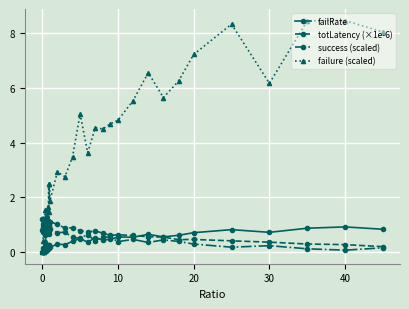

Which series has the largest total across all categories?

failure (scaled)